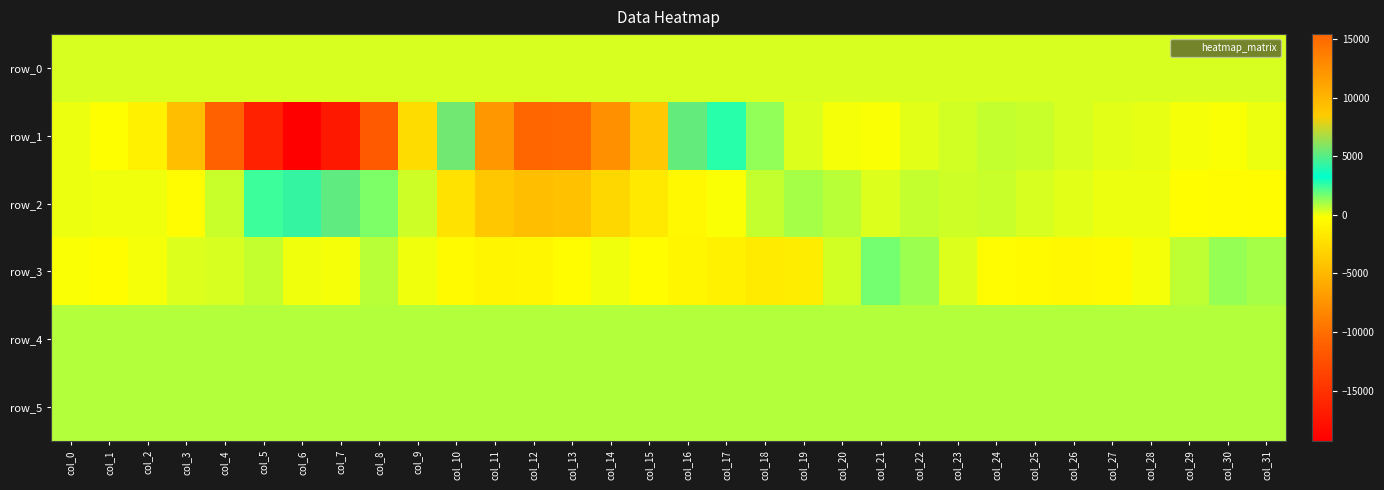

Is the value of row_2 at col_19 greater than the value of row_0 at col_19?

Yes